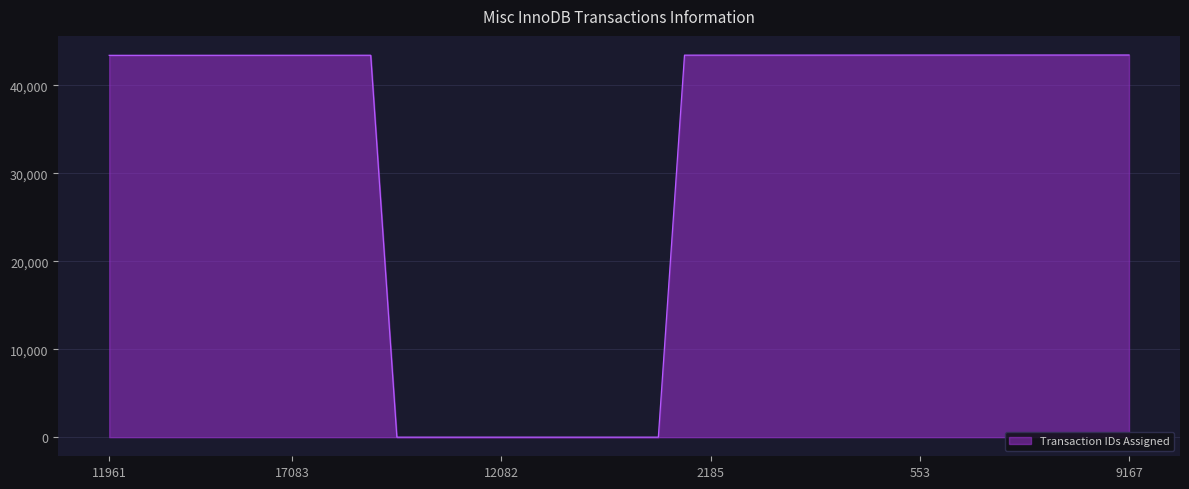

What is the greatest value displayed?

43460